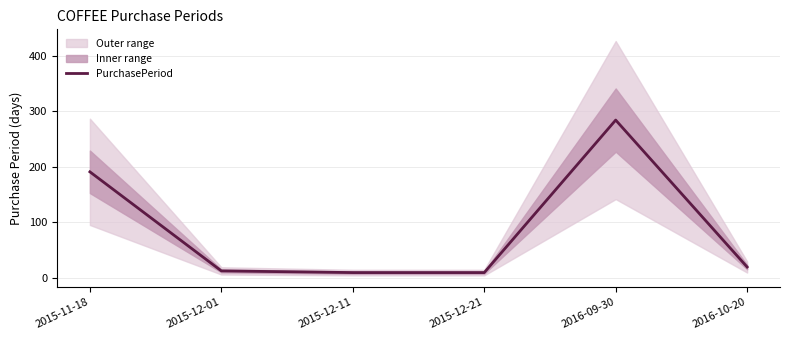

Approximately how many times larger is the value at 2015-12-11 compared to 2015-12-21?

1.0